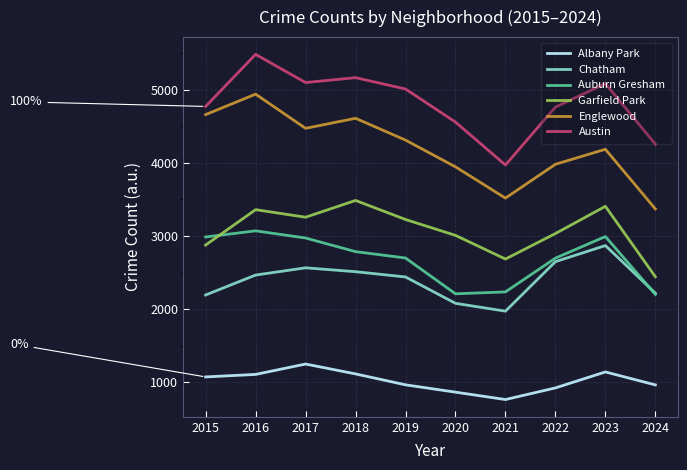

Is the value of Englewood at 2021 greater than the value of Chatham at 2024?

Yes